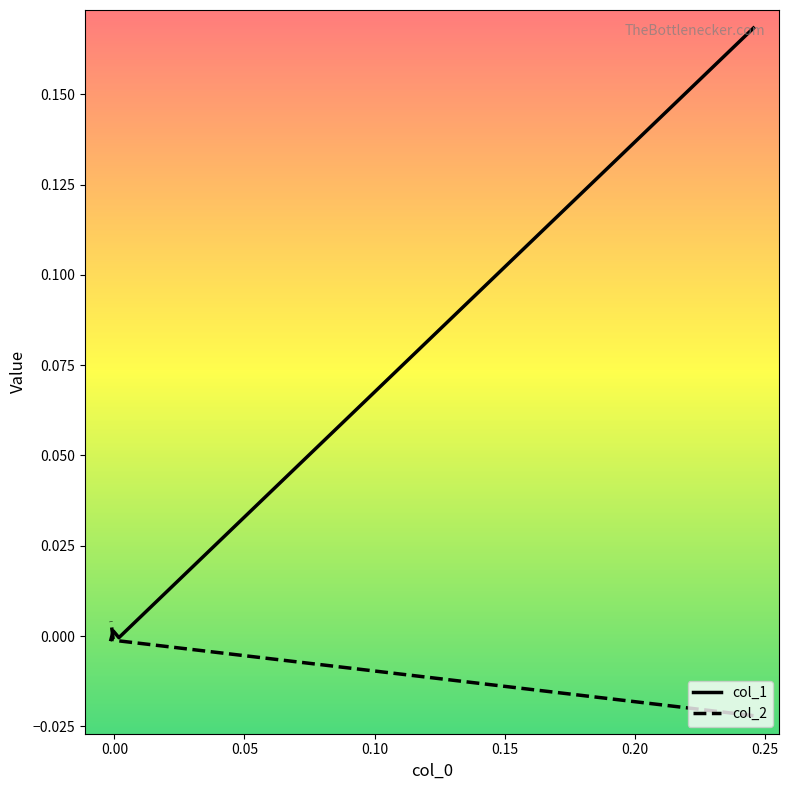

In col_1, how many points are lower than both neighbors (excluding endpoints)?

1